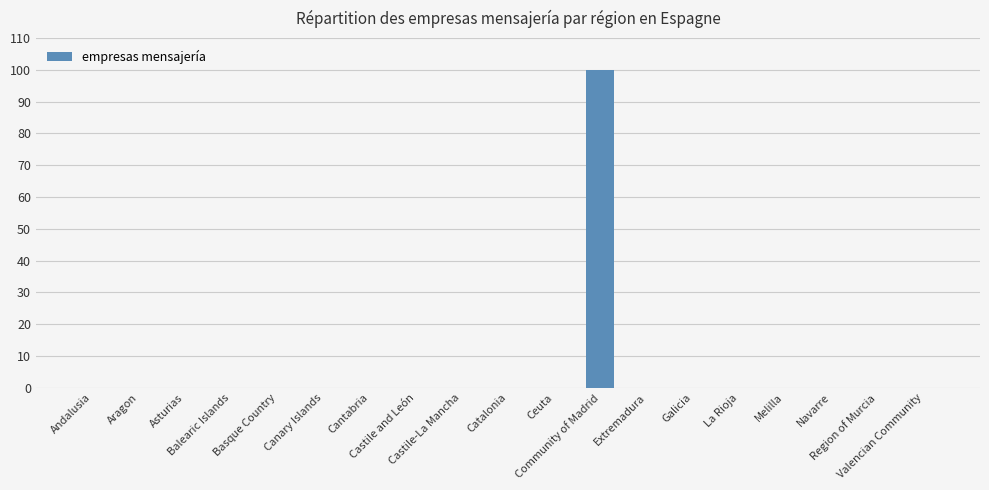

What is the sum of all values?

100